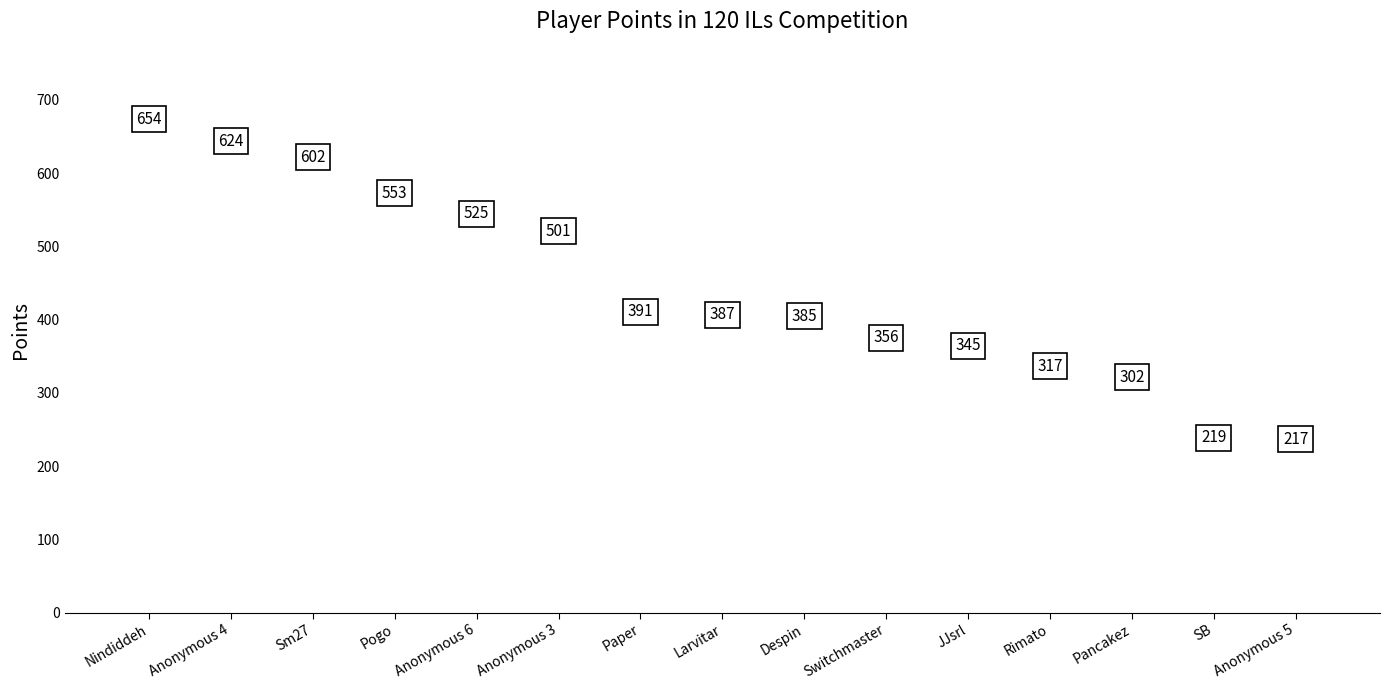

Where does the data first go above 387?

Nindiddeh